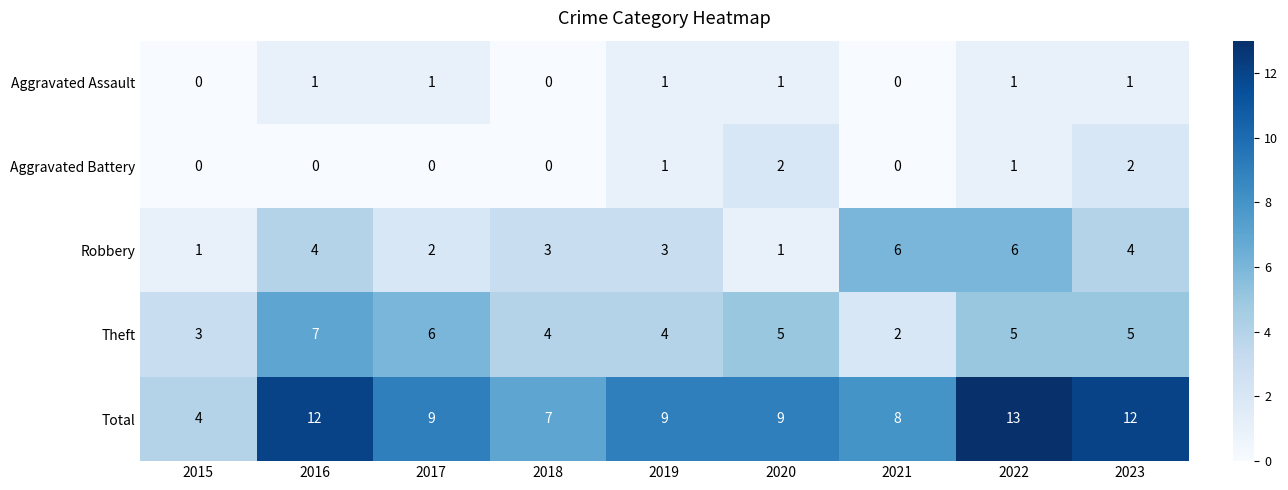

The Total series shows 19 at 2022. True or false?

False